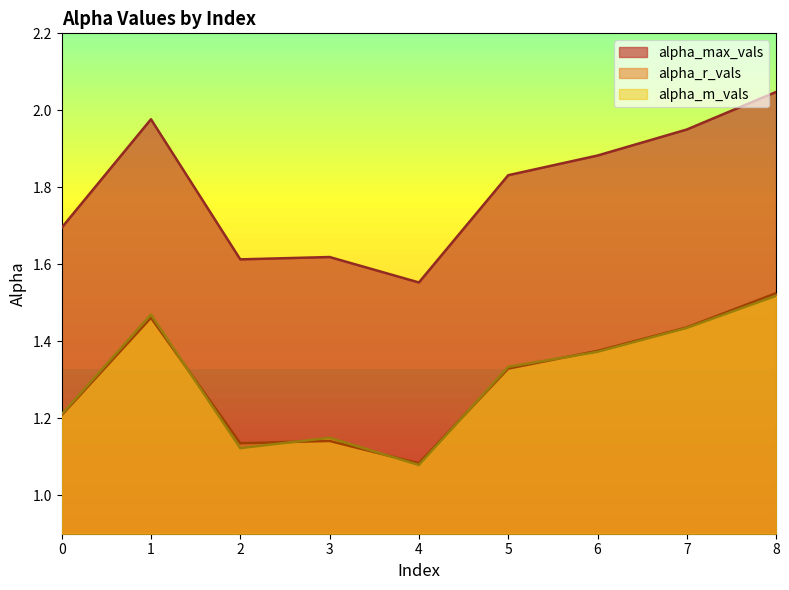

What is the average value of the alpha_max_vals series?

1.8